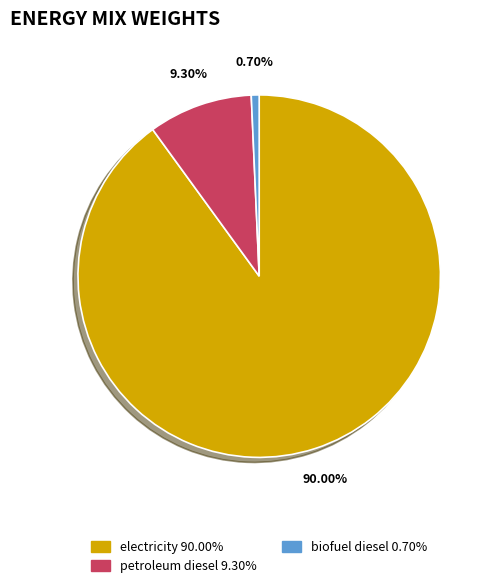

What percentage is the petroleum diesel slice, to the nearest percent?

9%